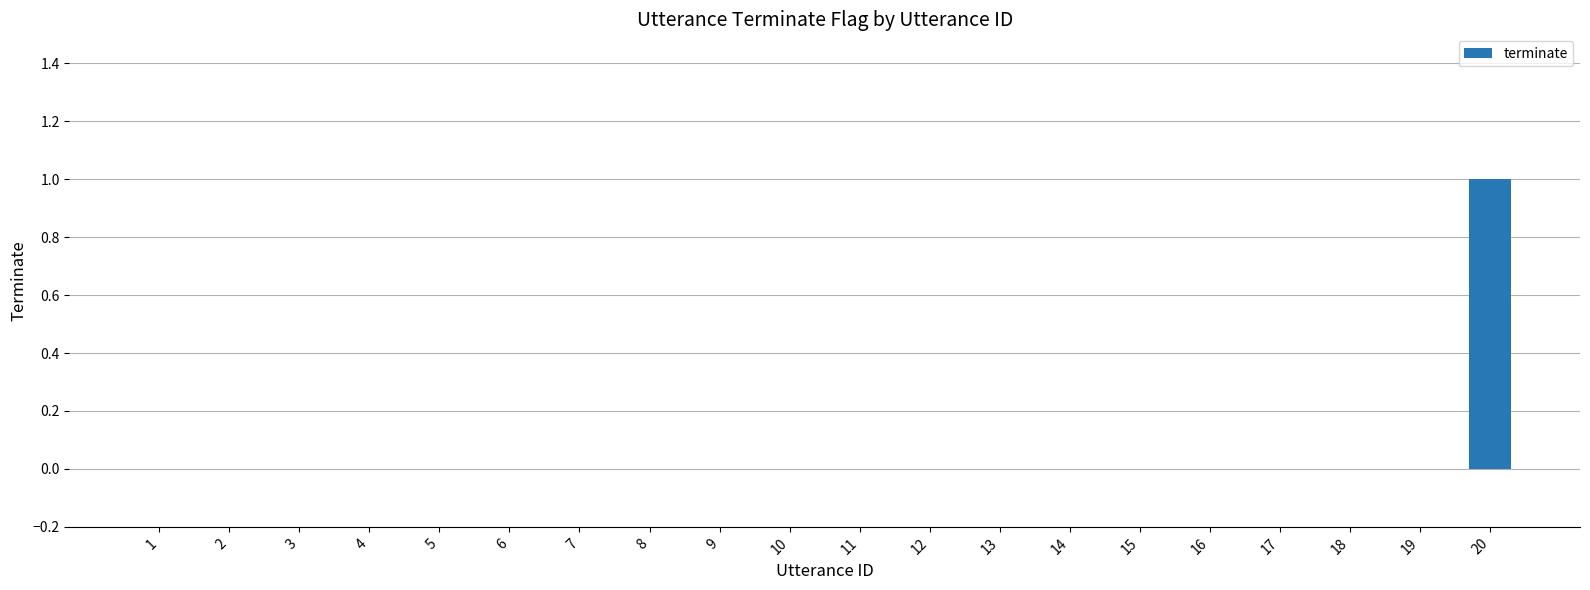

Does the chart contain stacked bars?

No